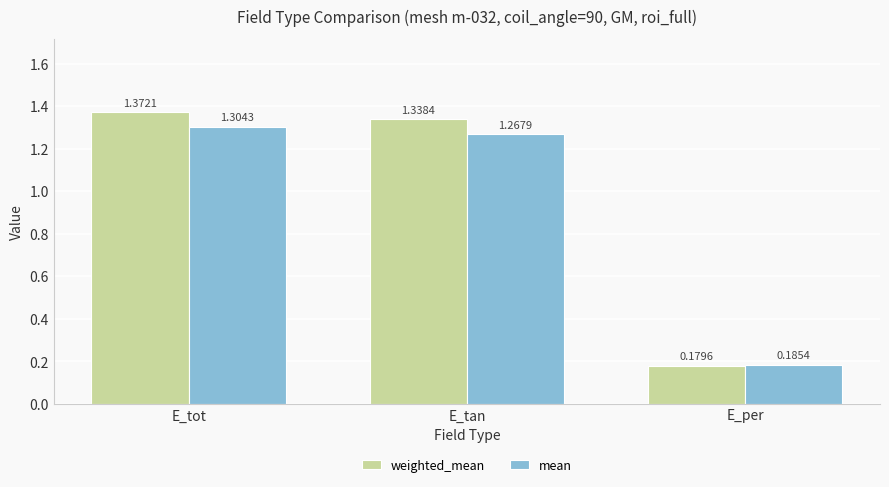

How many bars are there in total?

6